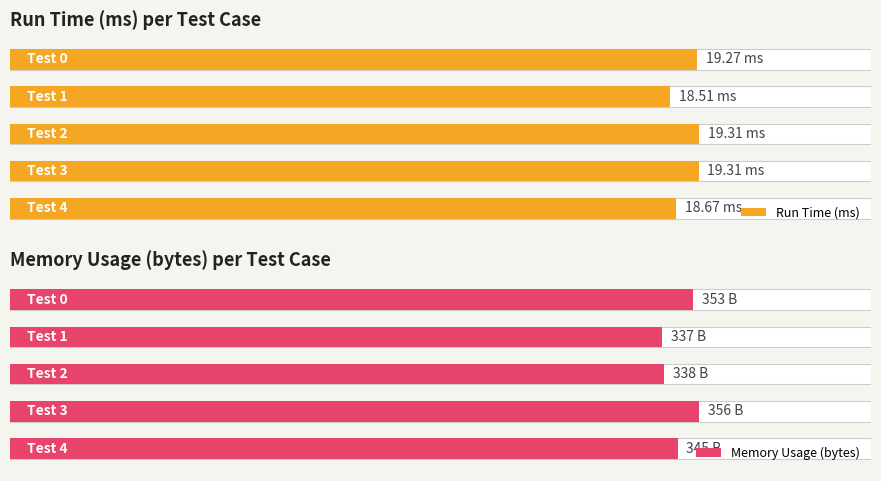

At which label is Run Time (ms) closest to 18?

1